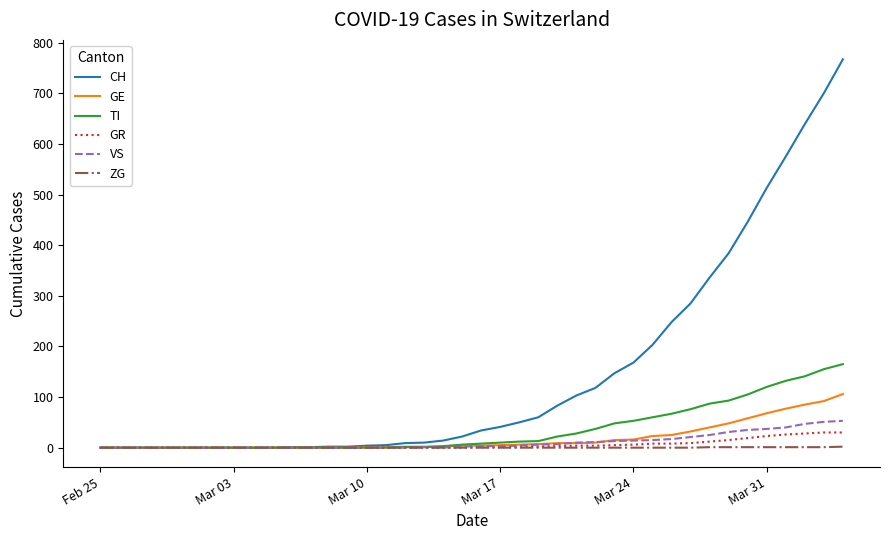

What is the maximum value shown in the chart?

767